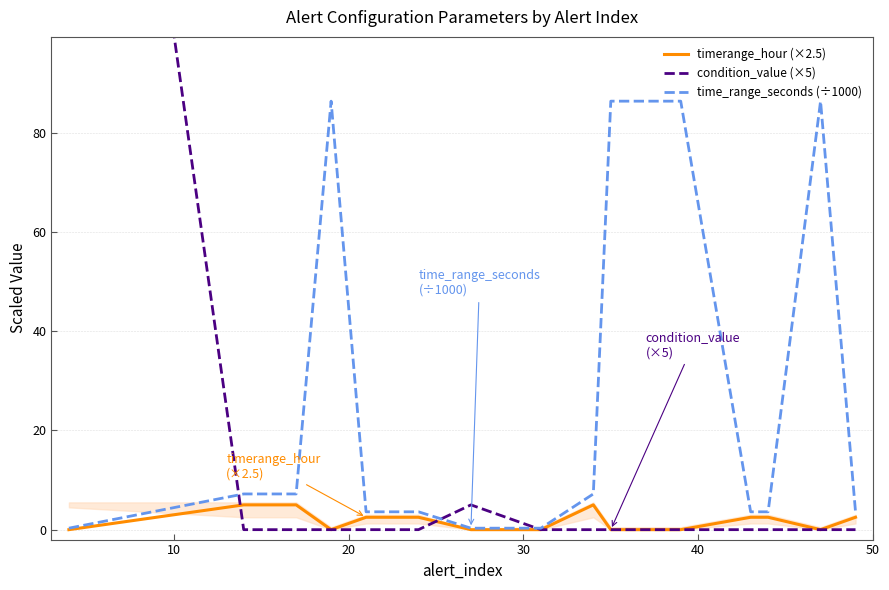

How many lines are shown in the chart?

3